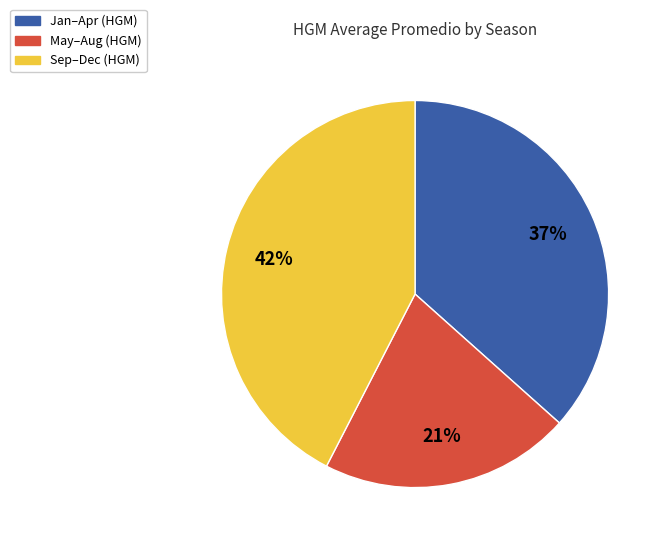

Which slice is the largest?

Sep–Dec (HGM)